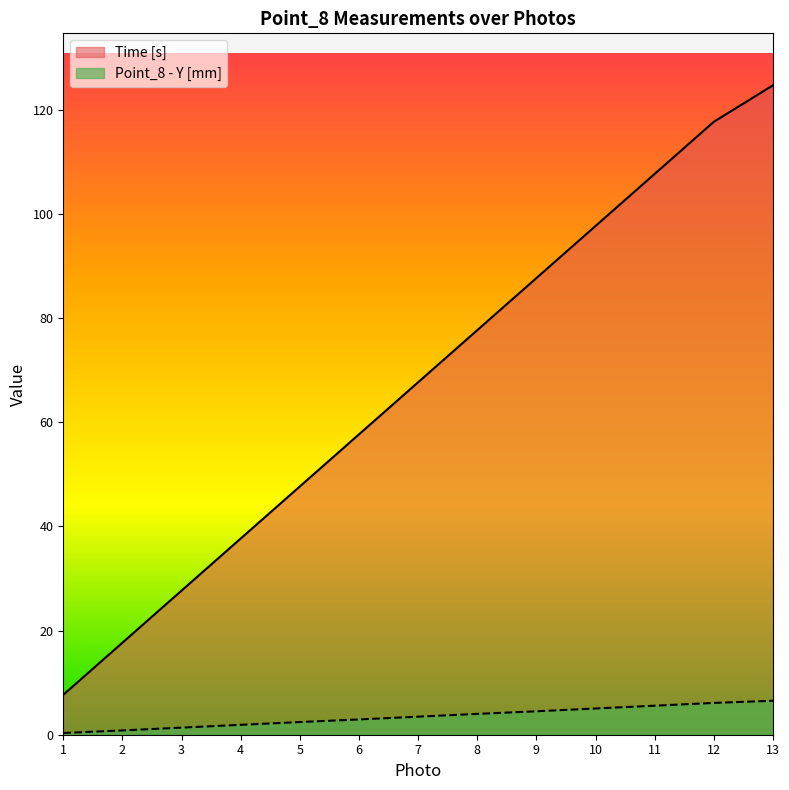

What is the value of the Time [s] point at the 5th from the left?

47.7